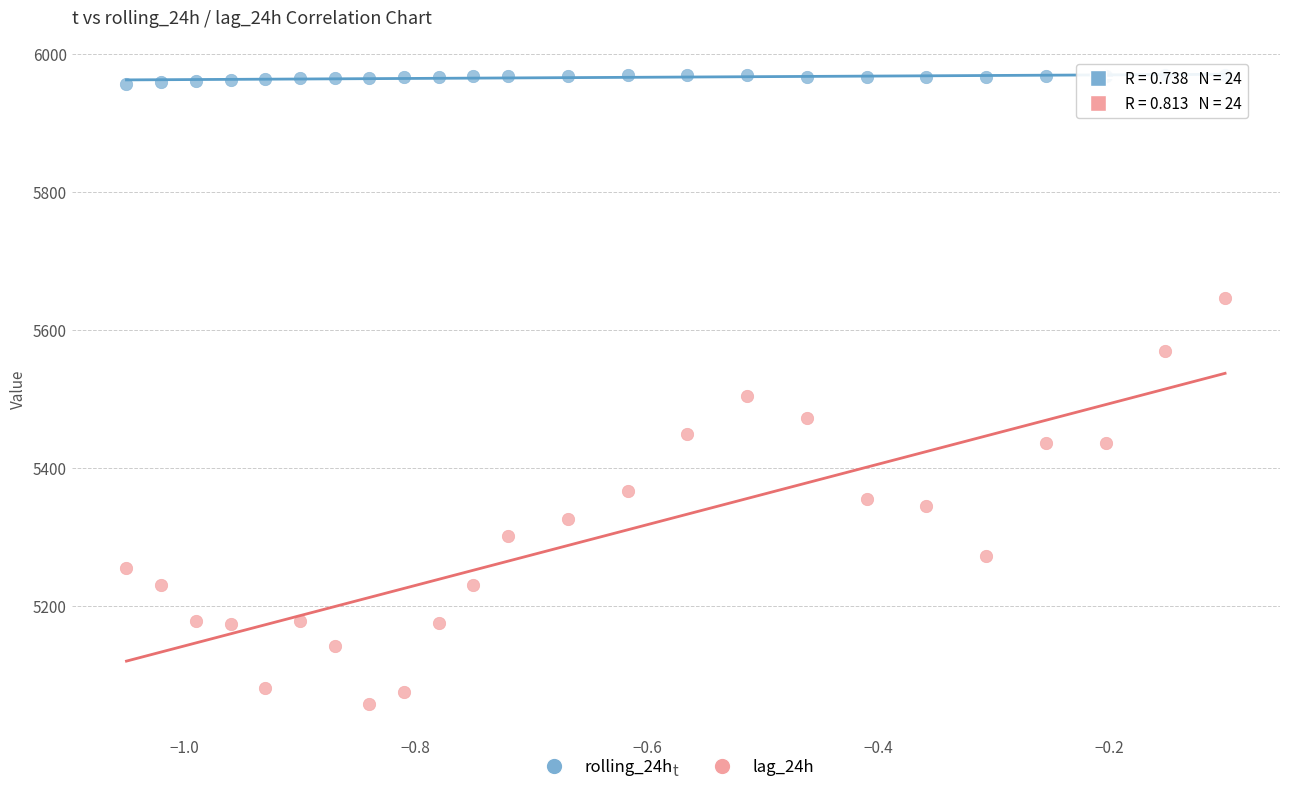

Which series has the widest spread of Y values?

lag_24h